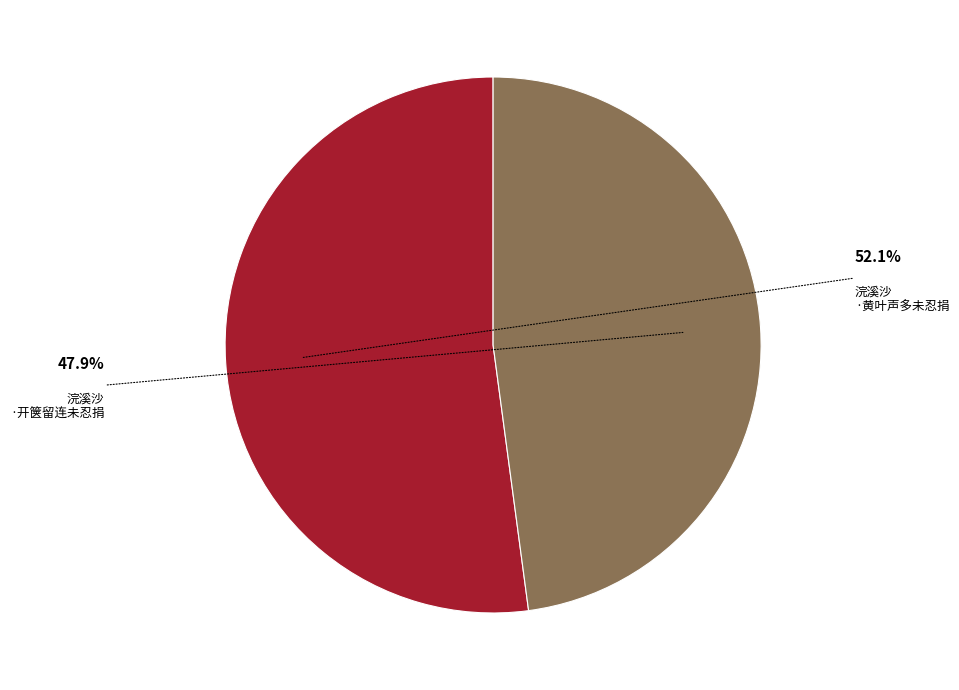

Is there any slice that represents more than half of the pie?

Yes